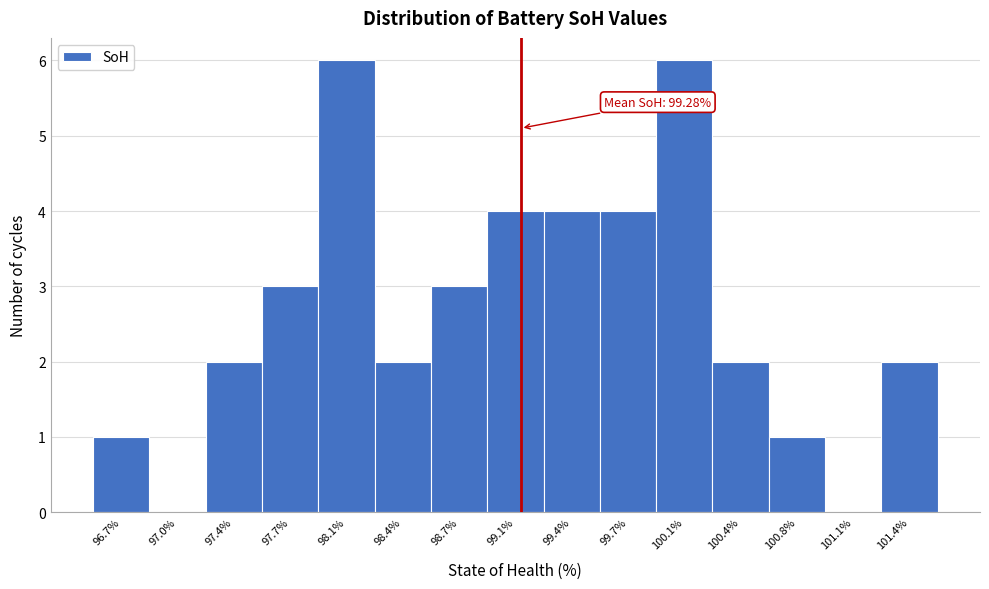

Reading left to right, what are all the values shown in this chart?

96.7%=1	97.0%=0	97.4%=2	97.7%=3	98.1%=6	98.4%=2	98.7%=3	99.1%=4	99.4%=4	99.7%=4	100.1%=6	100.4%=2	100.8%=1	101.1%=0	101.4%=2